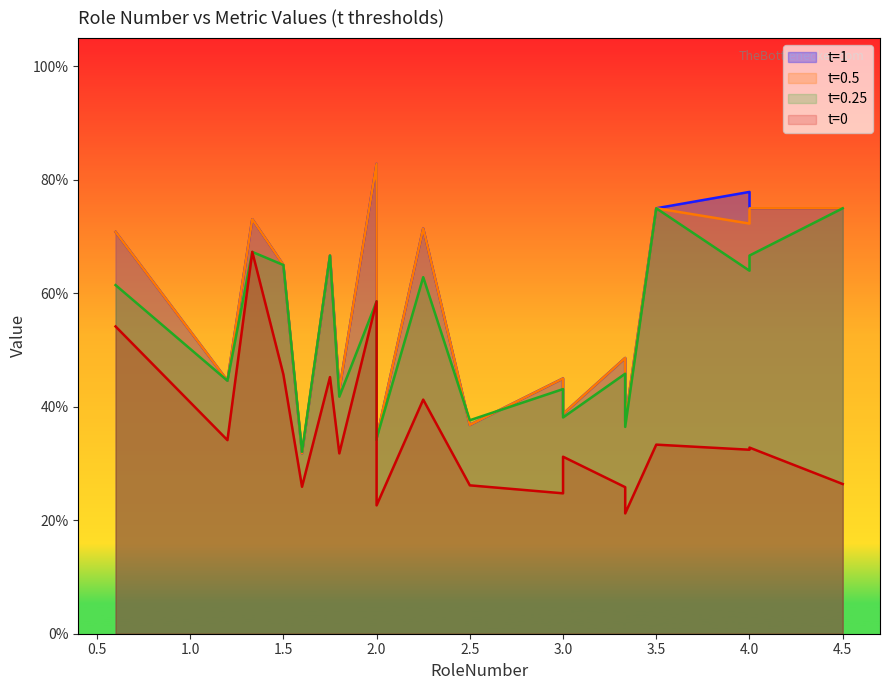

True or false: t=0.25 has a value of 0.4 at 4.

False